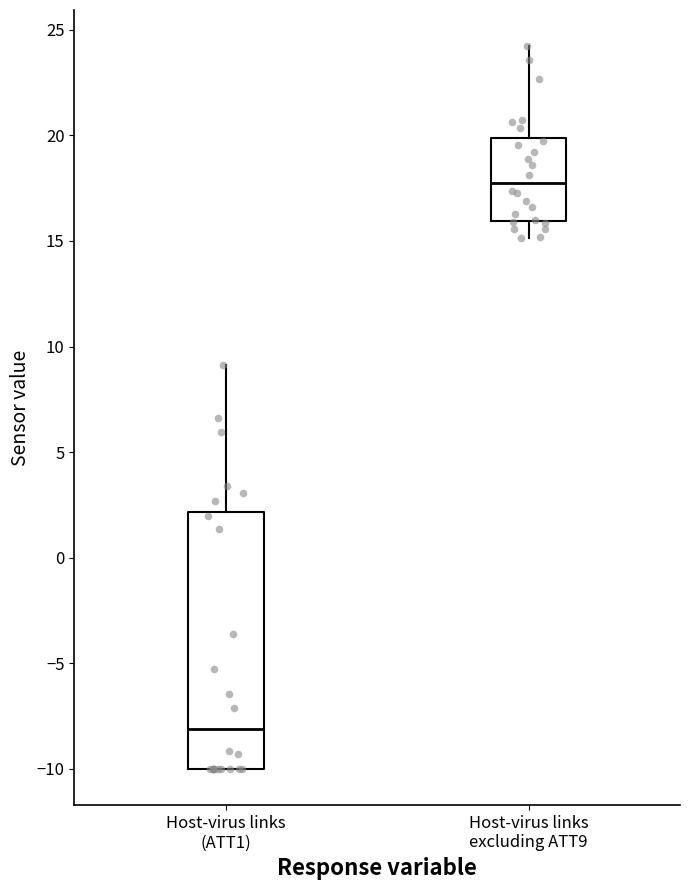

Where does the upper whisker of the box for Host-virus links (ATT1) end on the y-axis? The values are not printed on the chart, so give them approximately, as read against the axis.

9.0